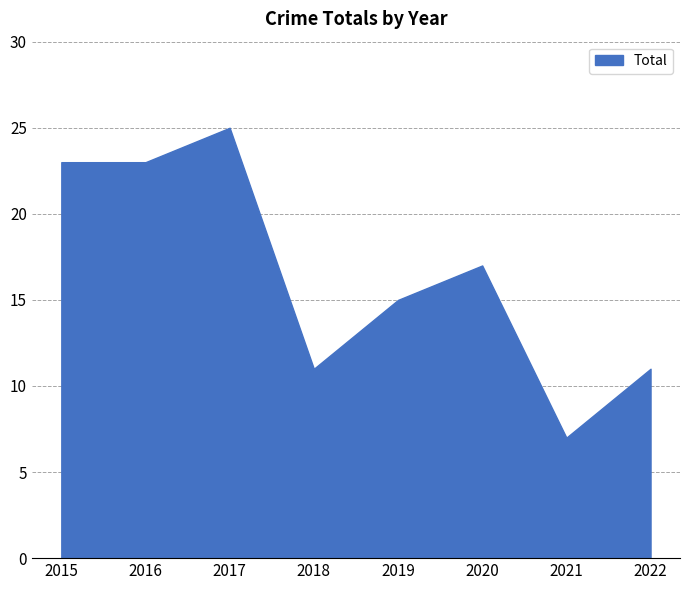

The chart shows a value of 7 at 2021. True or false?

True